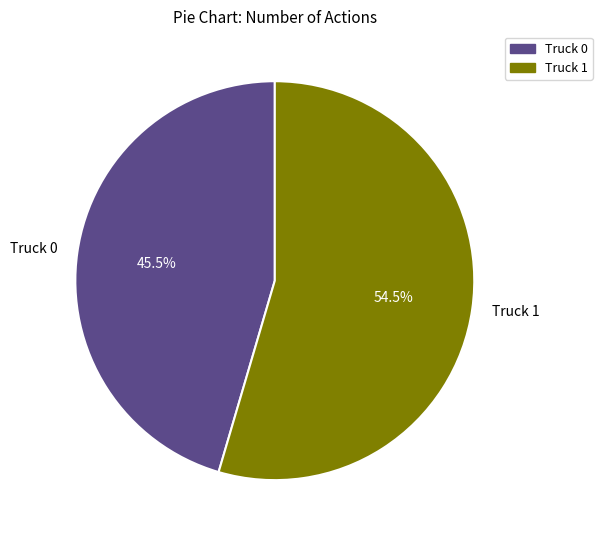

What is the total percentage of Truck 0 and Truck 1?

100.0%